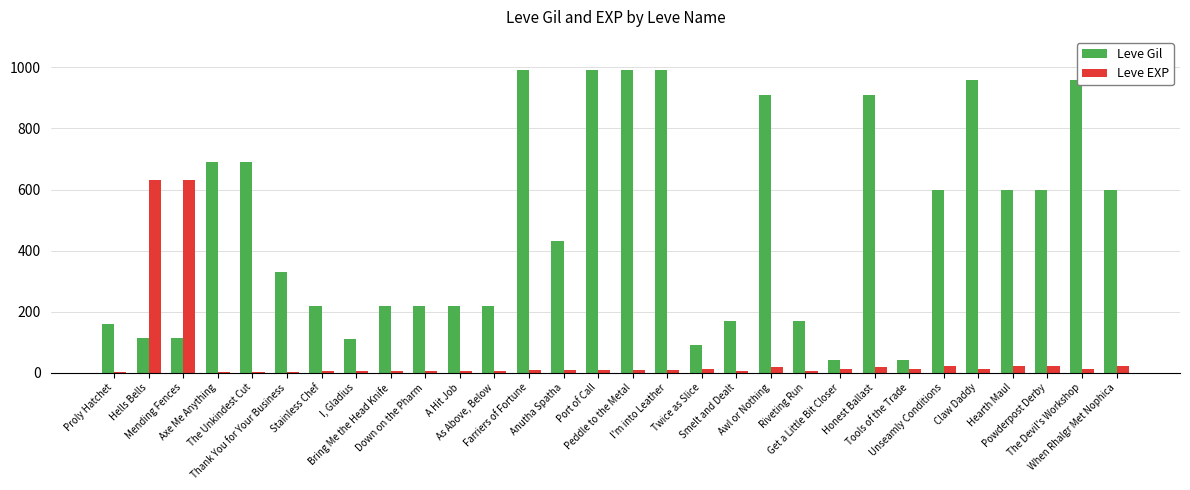

Which series has the largest total across all categories?

Leve Gil